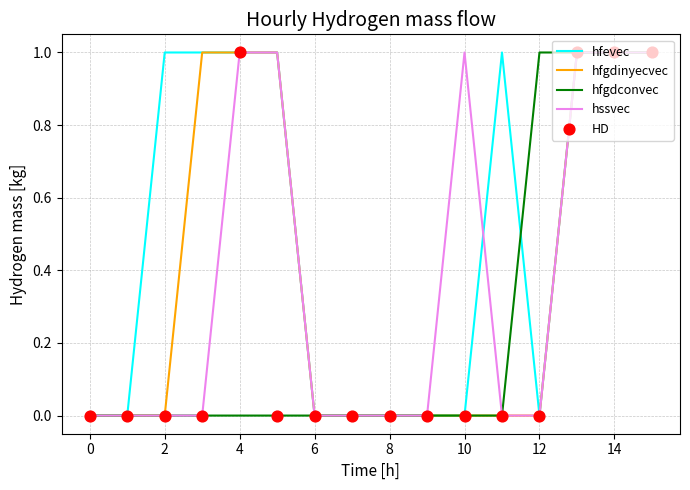

Which series has the largest total across all categories?

hfevec